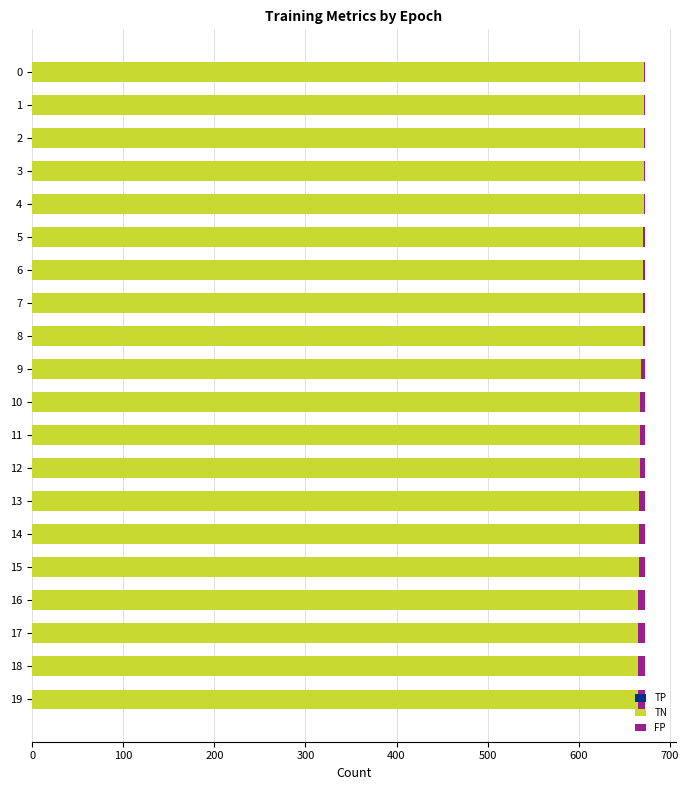

The TN series shows 672 at 0. True or false?

True